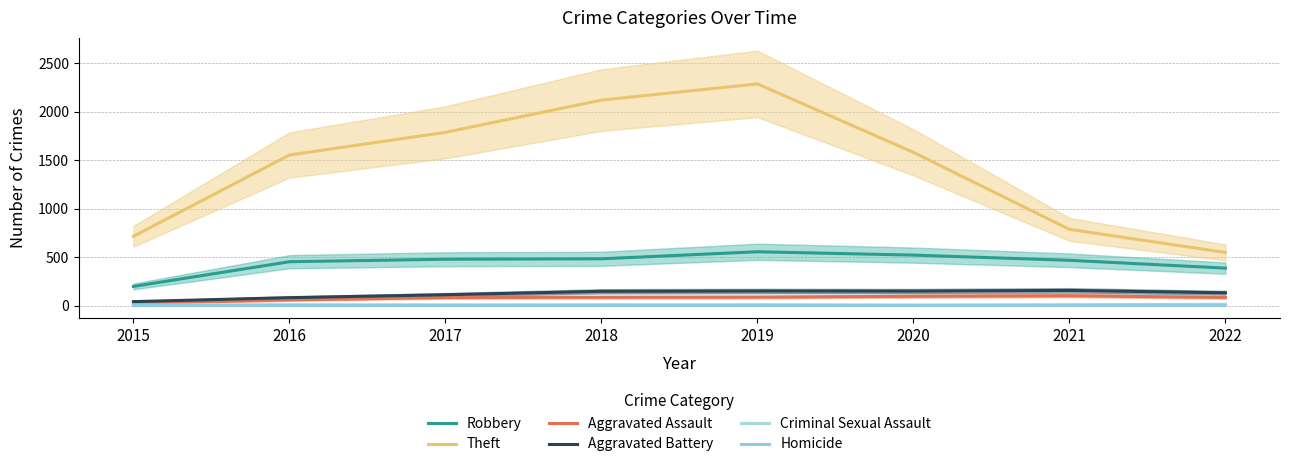

What is the spread (max minus min) of values at 2018?

2117.5